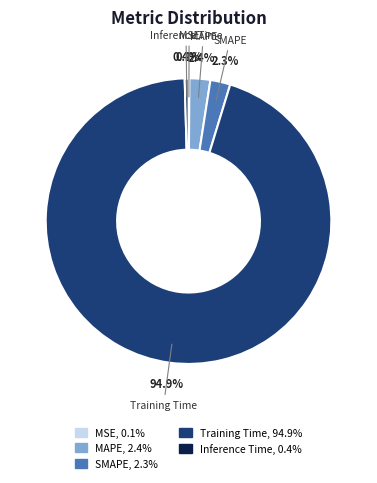

Which category has the biggest portion of the pie?

Training Time